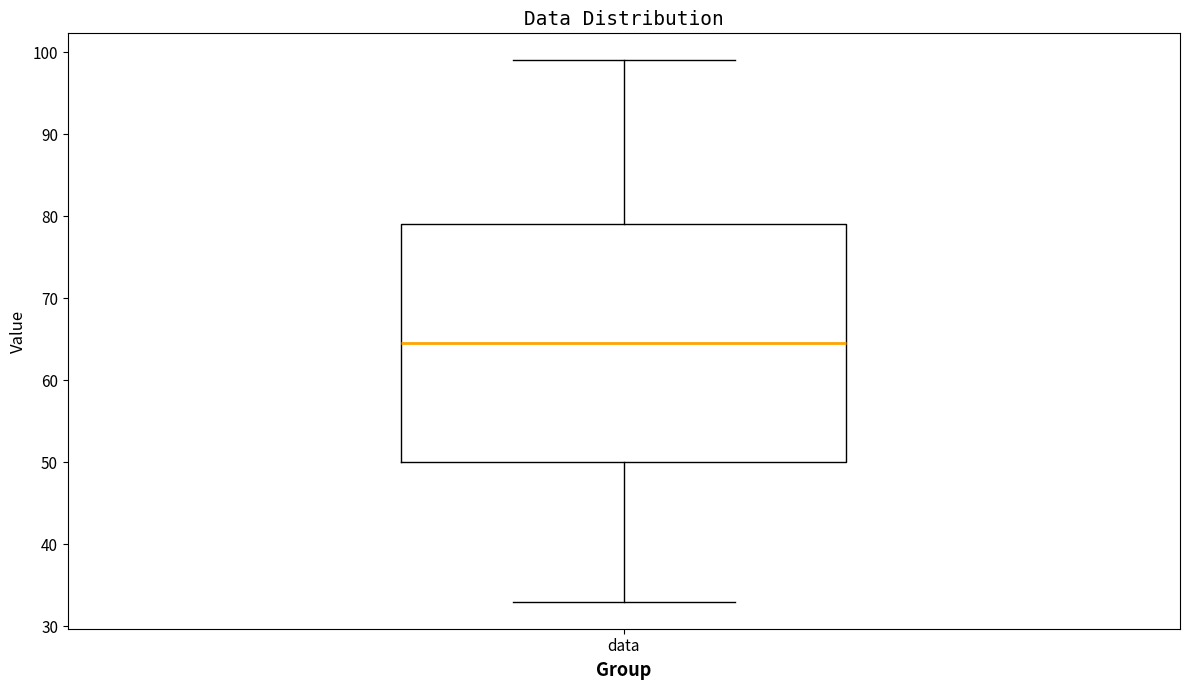

Transcribe this box plot: give where the median line is, the range the box spans, and where the two whiskers end, as read against the y-axis. The values are not printed on the chart, so give them approximately, as read against the axis.

median 65, box 50 to 79, whiskers 33 to 99